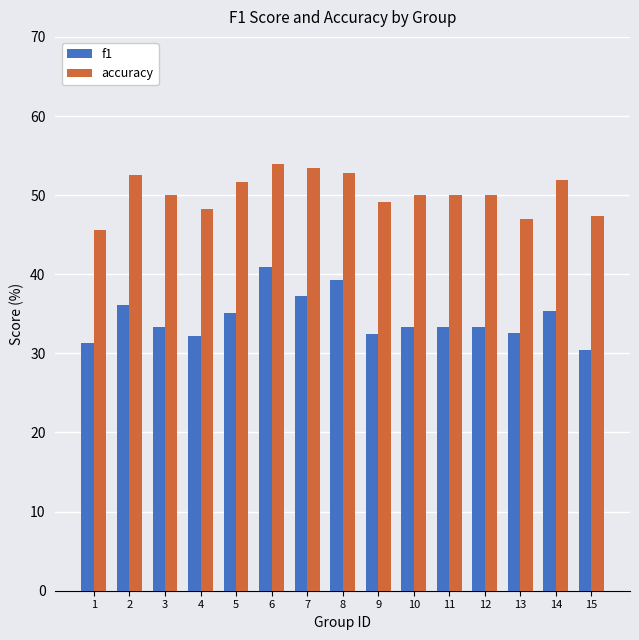

Are the bars horizontal?

No